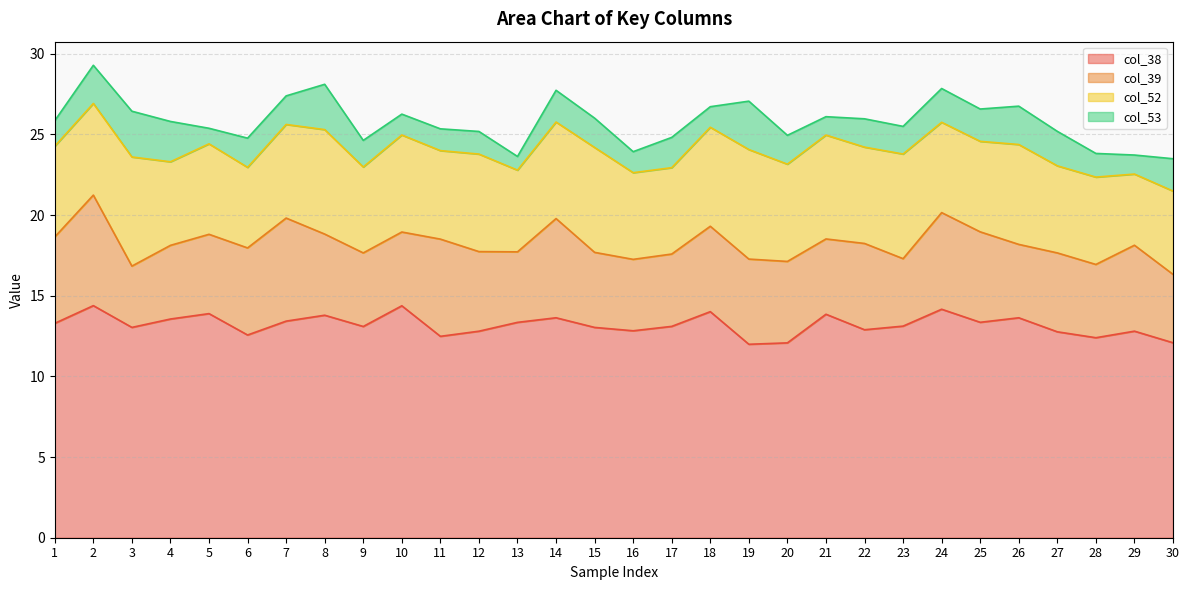

Which series has the largest range (max minus min)?

col_39